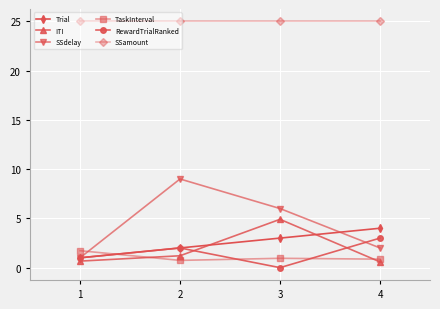

What is the highest value of the TaskInterval series?

1.7